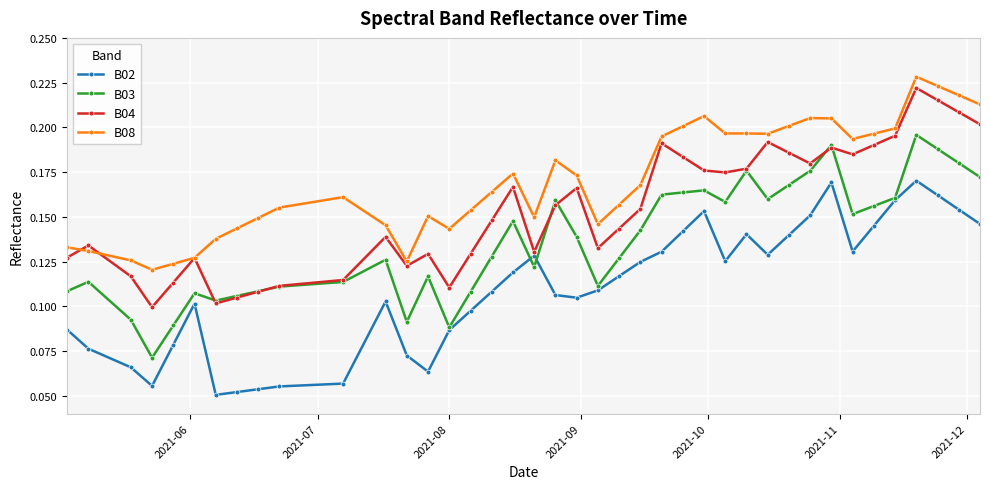

In B02, how many points are lower than both neighbors (excluding endpoints)?

7